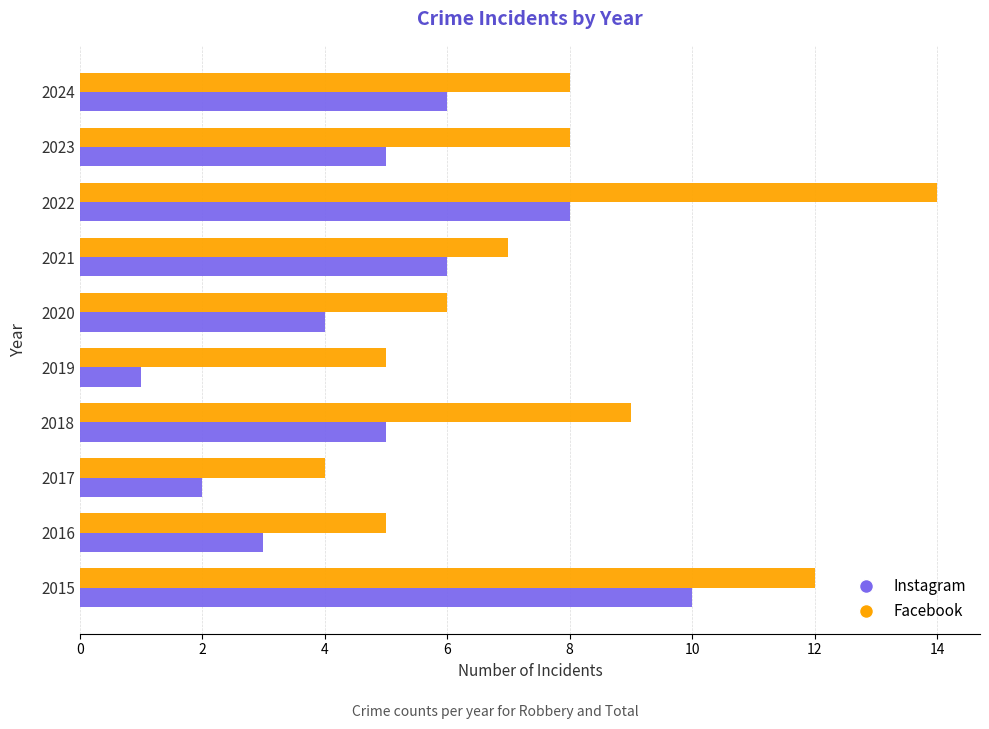

List the series in order of their peak value, highest first.

Facebook, Instagram